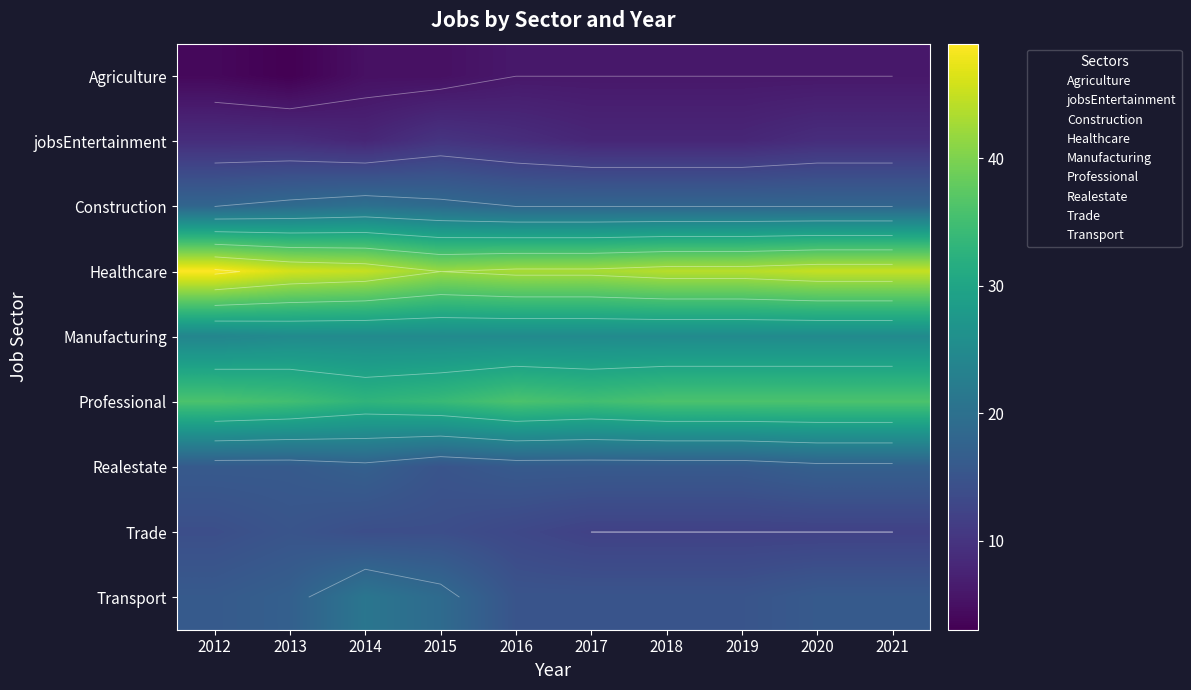

What is the average value of the Trade series?

13